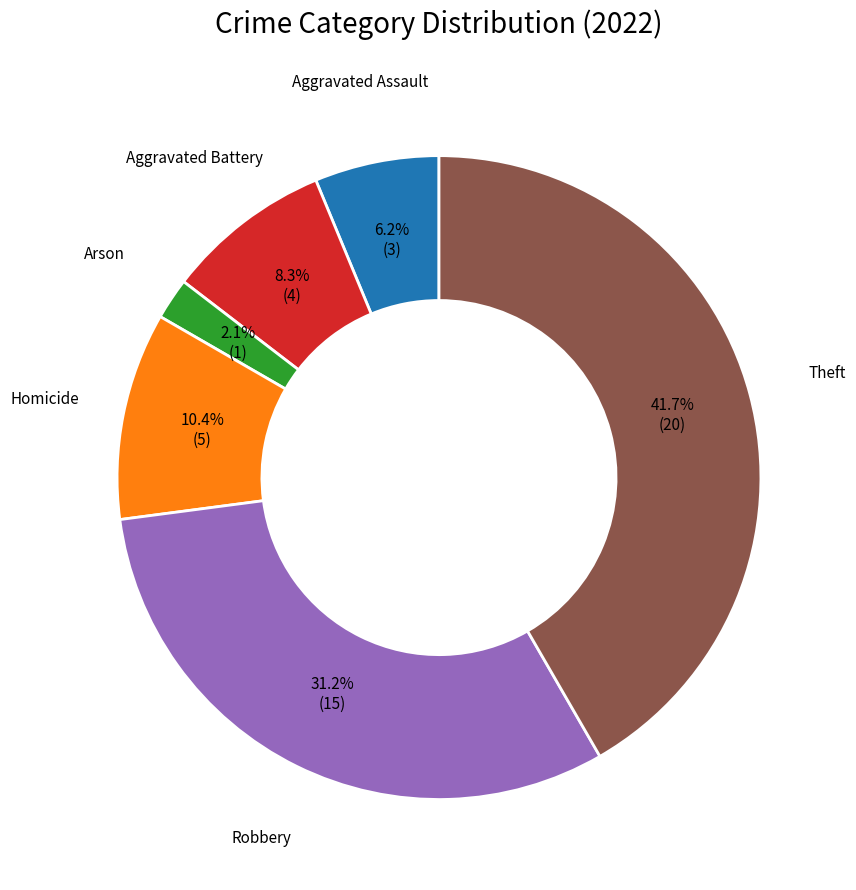

How many segments does this pie chart have?

6